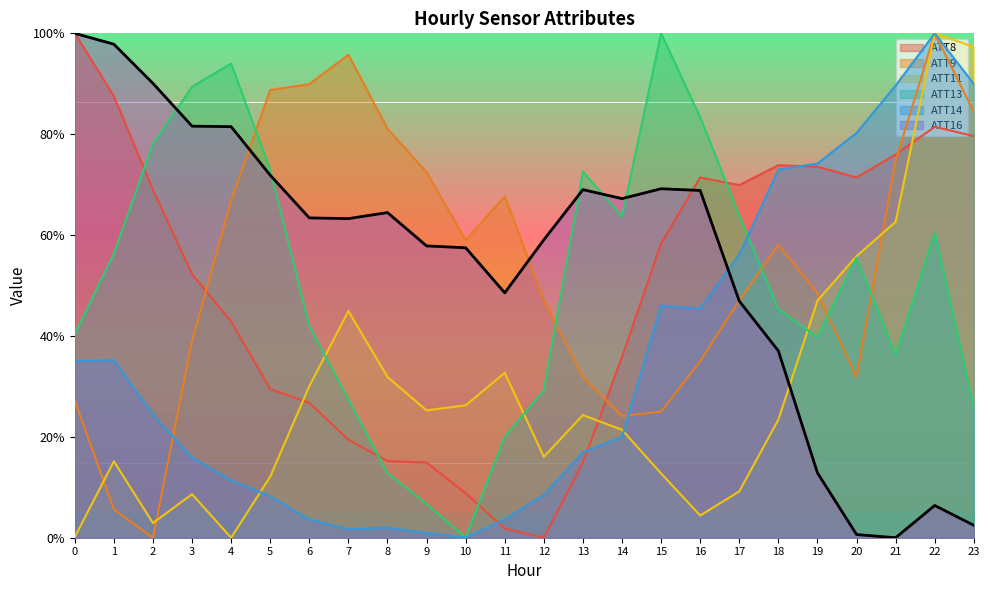

How many times do ATT16 and ATT11 cross each other?

1